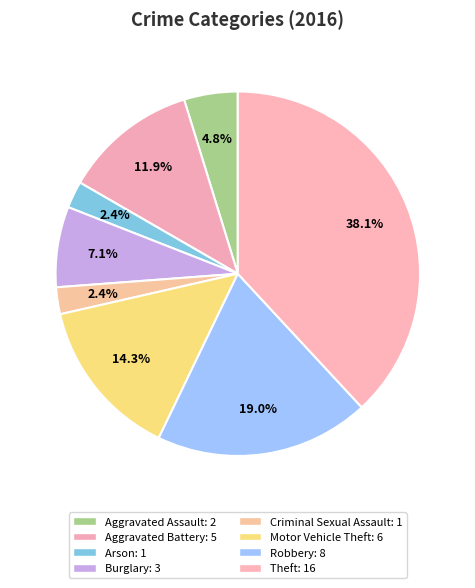

Count the number of slices in the pie.

8